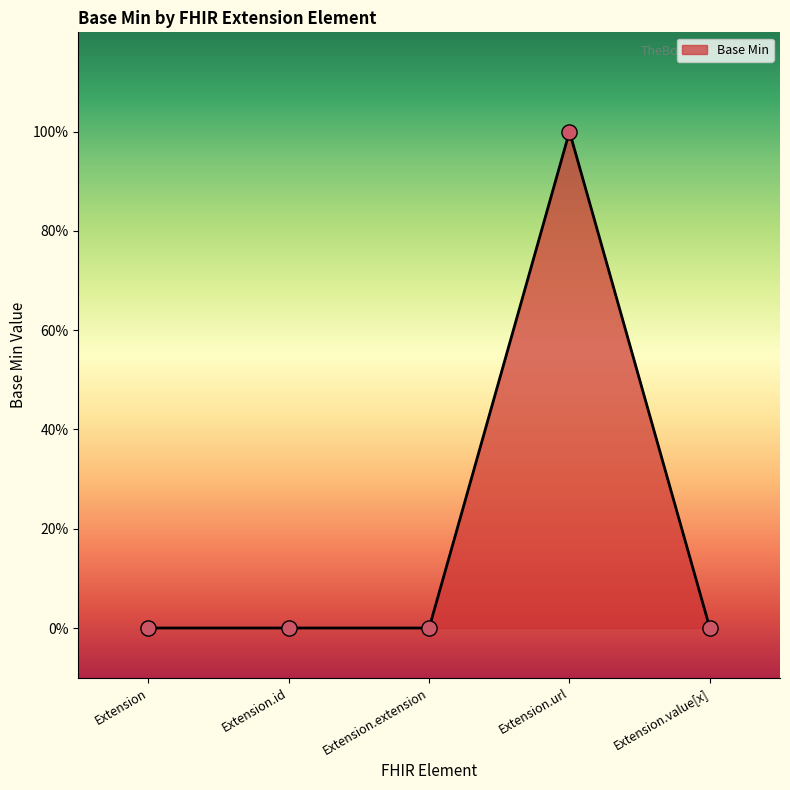

Between Extension.value[x] and Extension.extension, which is larger?

Extension.value[x]